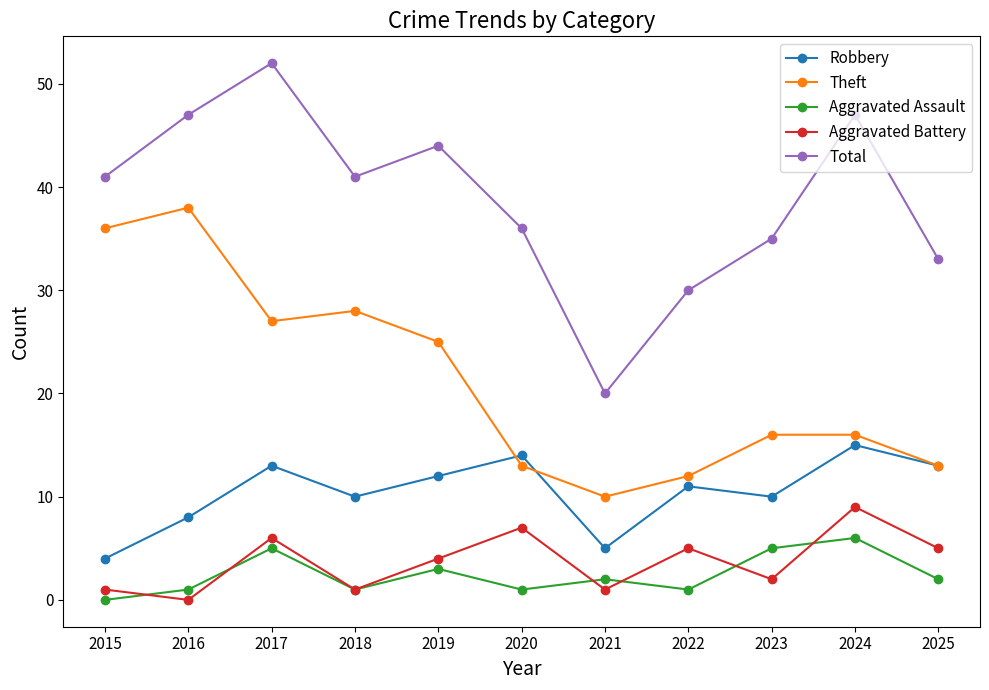

Where is the first local minimum for Robbery?

2018